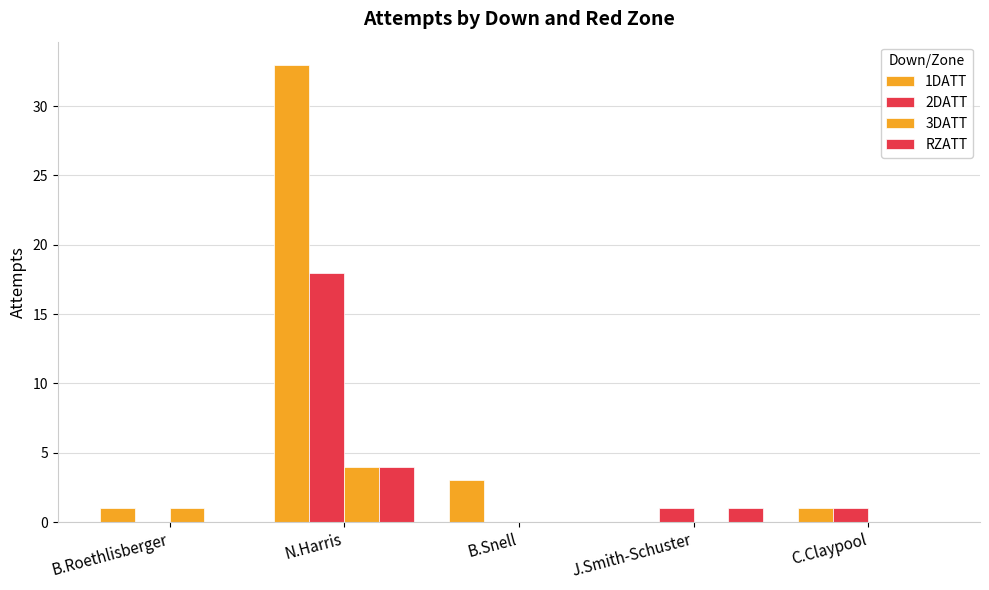

Which series has the largest total across all categories?

1DATT